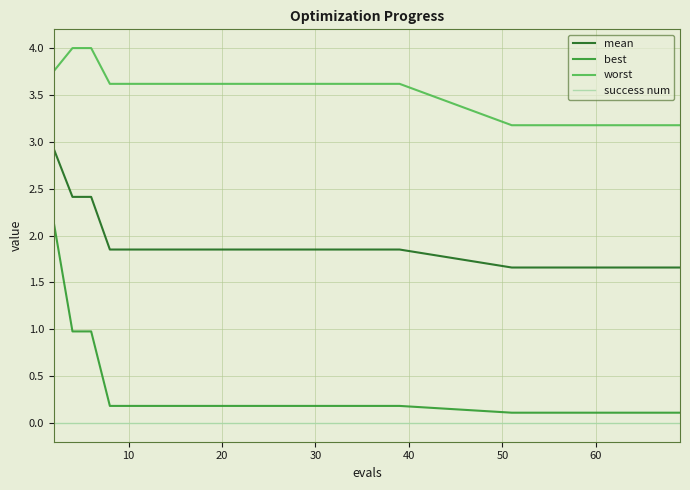

What is the highest value of the best series?

2.1